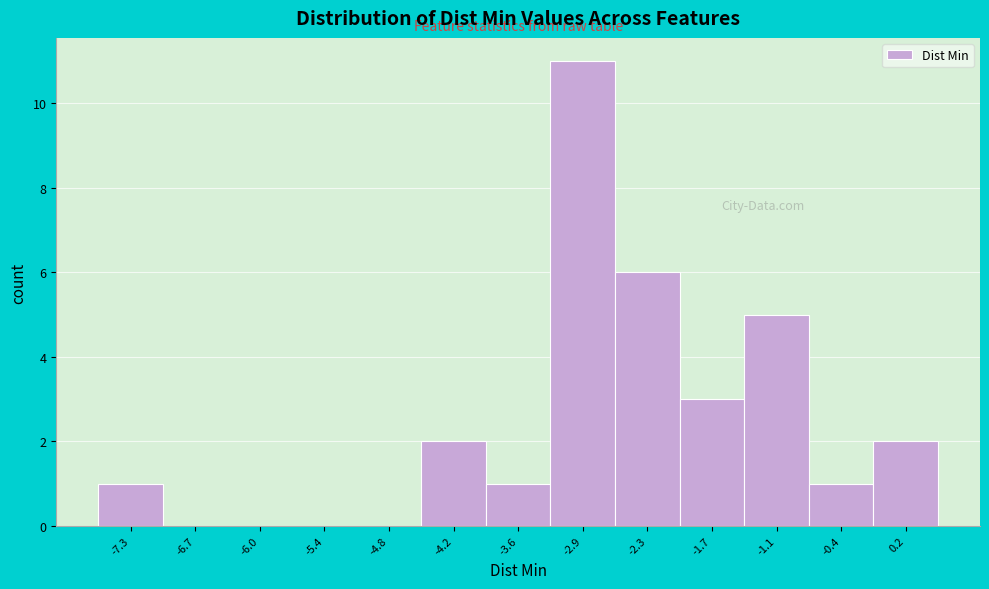

Reading left to right, list every bar in this chart as the range it spans on the x-axis followed by its height. Neither the bar edges nor the heights are printed on the chart, so give them approximately, as read against the axes.

-7.6 to -7.0: 1
-7.0 to -6.4: 0
-6.4 to -5.7: 0
-5.7 to -5.1: 0
-5.1 to -4.5: 0
-4.5 to -3.9: 2
-3.9 to -3.2: 1
-3.2 to -2.6: 11
-2.6 to -2.0: 6
-2.0 to -1.4: 3
-1.4 to -0.7: 5
-0.7 to -0.1: 1
-0.1 to 0.5: 2